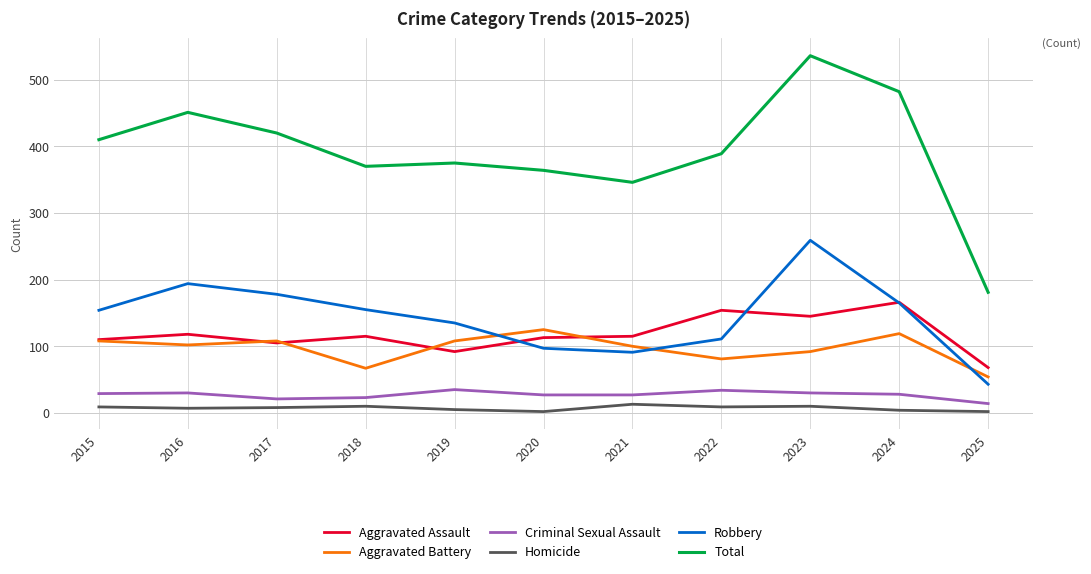

Which series has the widest spread of values?

Total